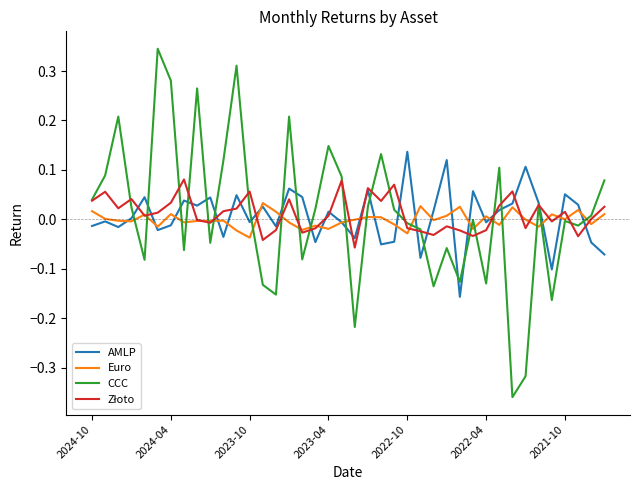

How many lines are shown in the chart?

4